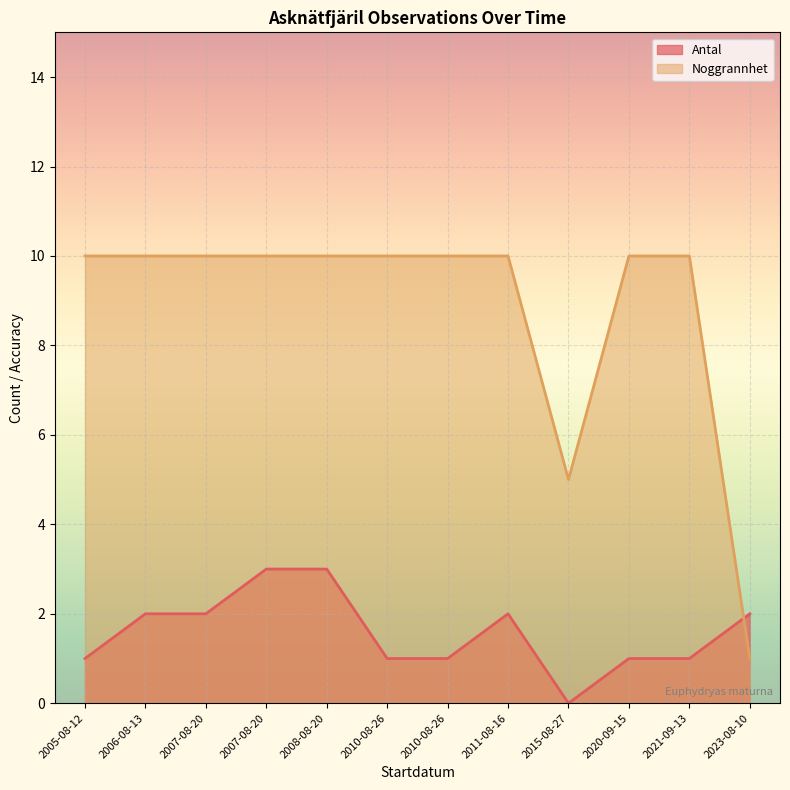

What is the label of the 11th point from the left?

2021-09-13